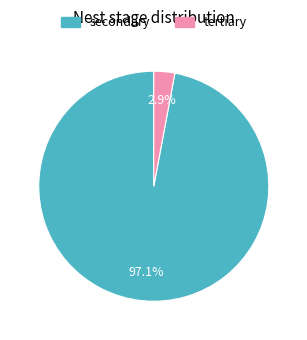

Which slice is the largest?

secondary